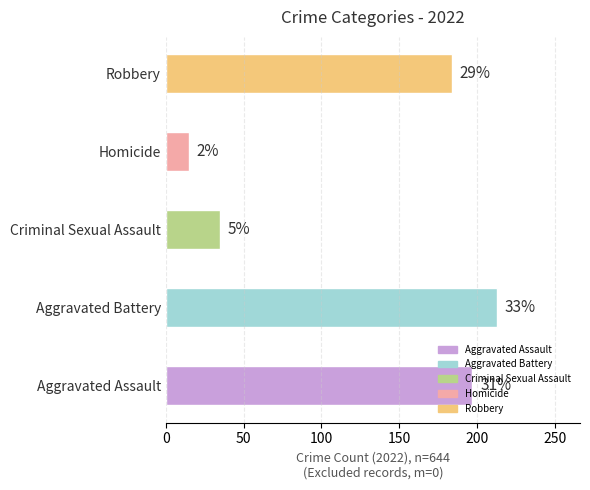

Are the bars horizontal?

Yes